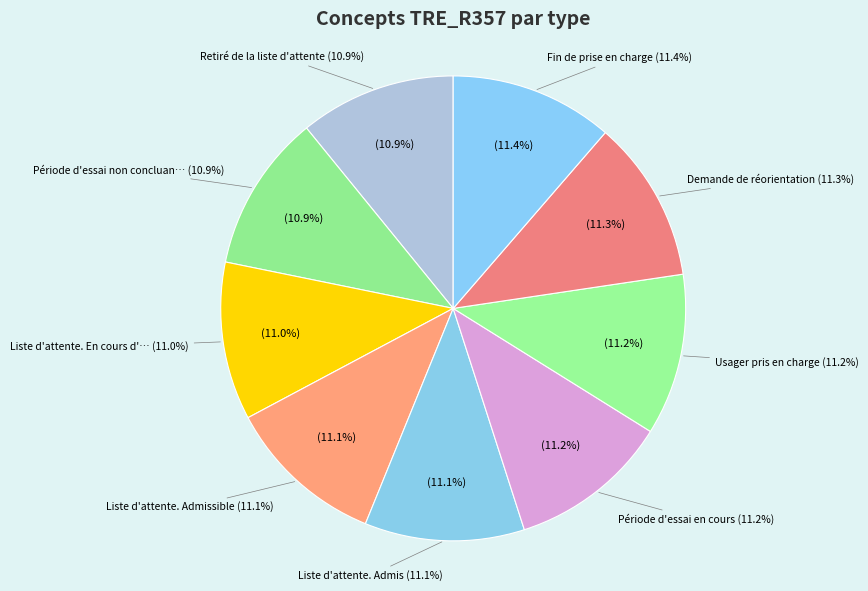

Which has a higher value, Usager pris en charge or Liste d'attente. En cours d'analyse?

Usager pris en charge